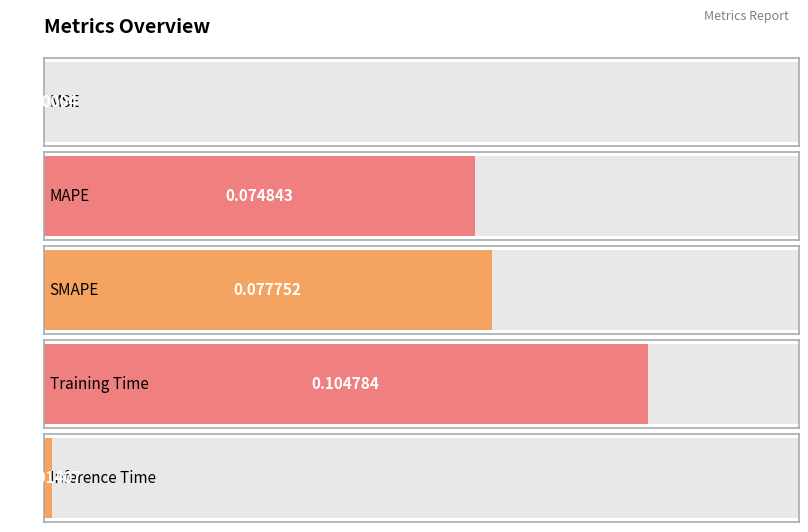

What is the sum of the values at SMAPE and MAPE?

0.2